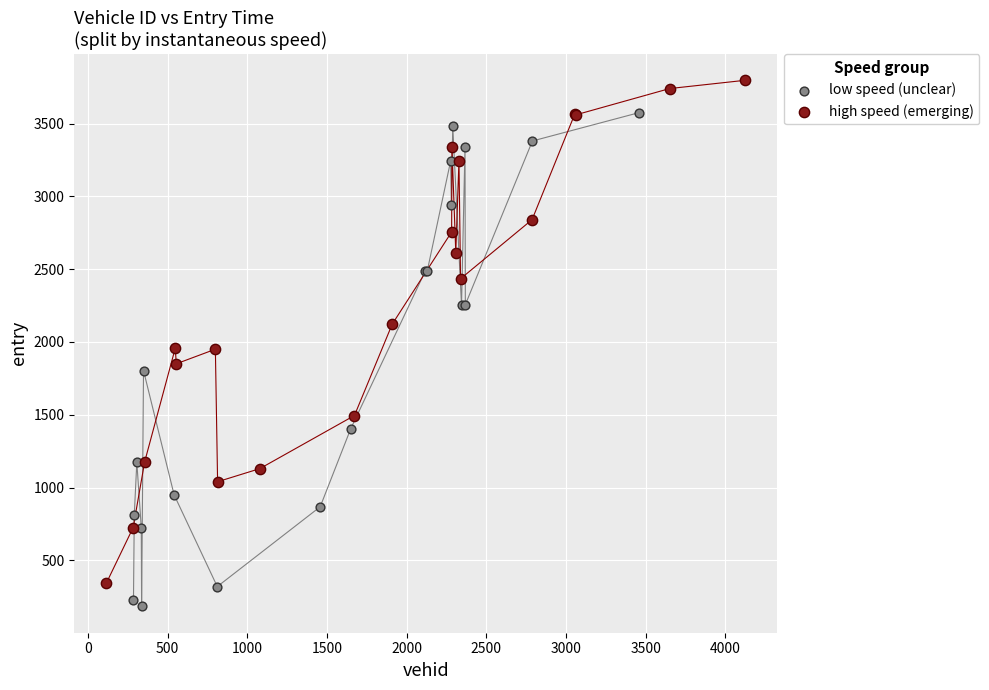

Which series reaches the minimum Y coordinate?

low speed (unclear)